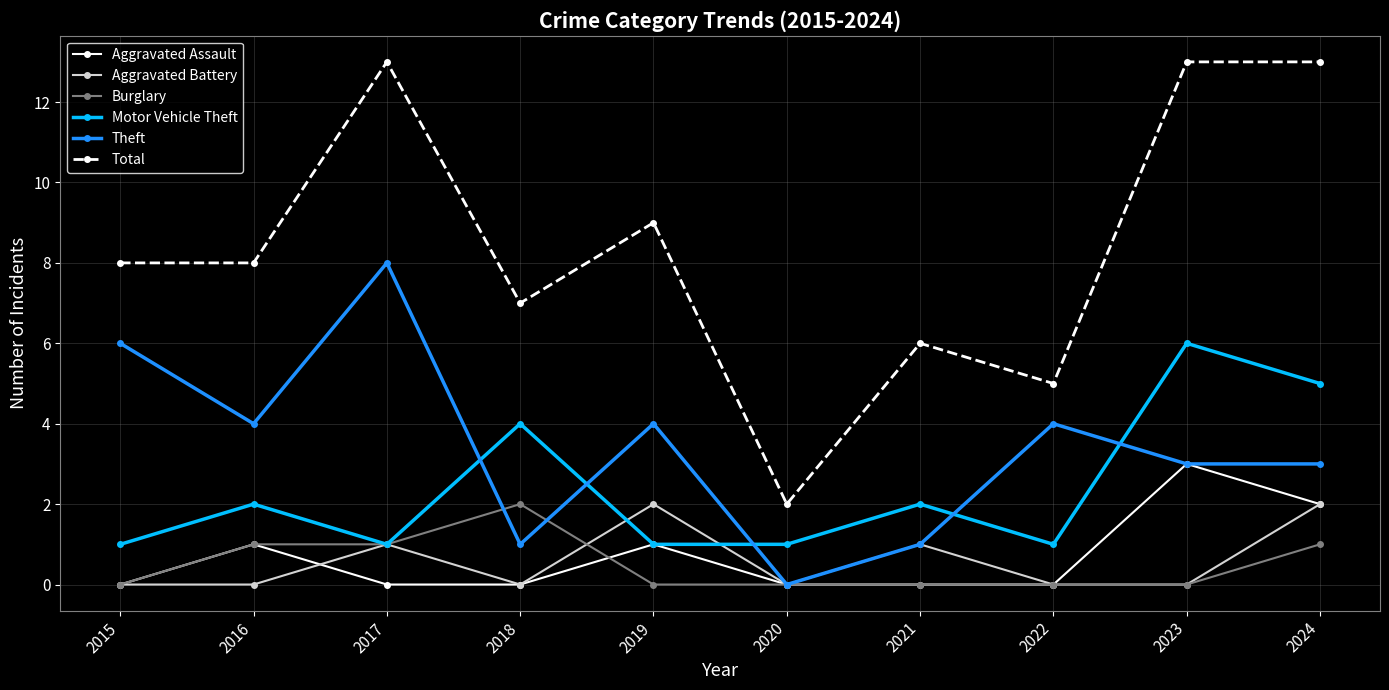

What is the highest value of the Theft series?

8